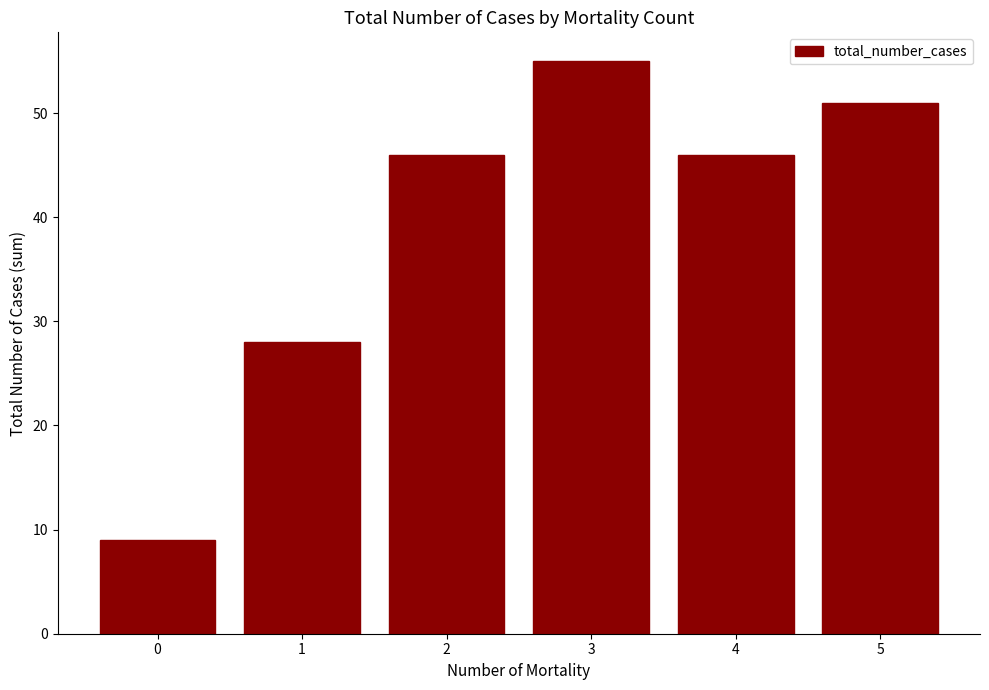

What is the approximate value at 2, to the nearest 5?

45